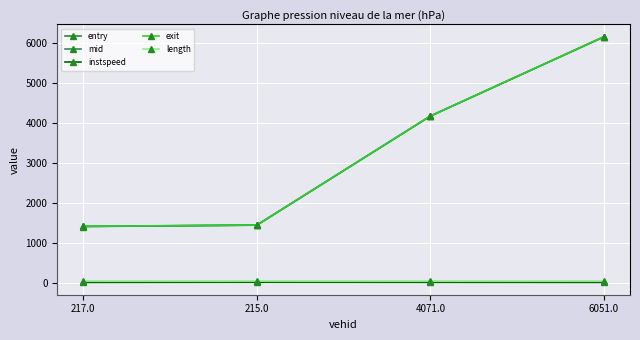

How many series are shown in this chart?

5